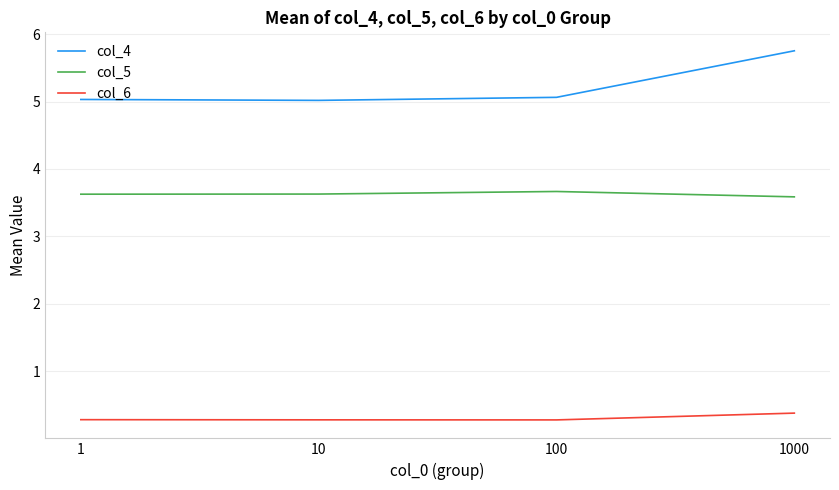

What is the total value across all series at 1?

8.9